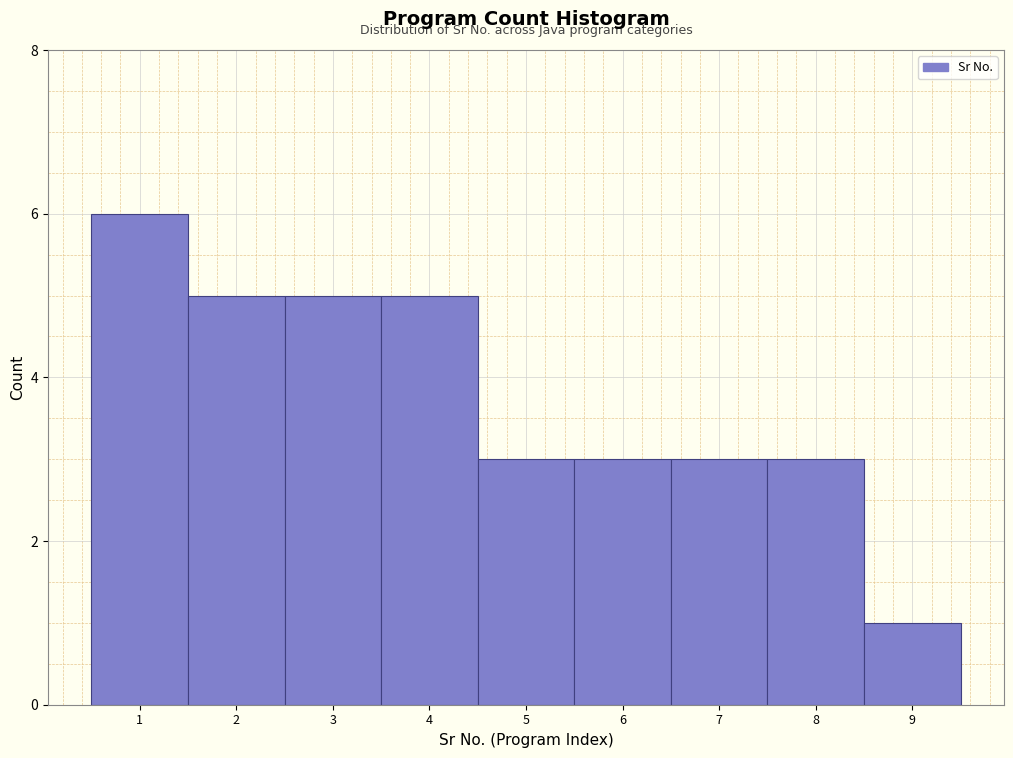

Reading left to right, transcribe this chart: for each bar, give the range it covers on the x-axis and its height. The values are not printed on the chart, so give them approximately, as read against the axis.

0.5 to 1.5: 6
1.5 to 2.5: 5
2.5 to 3.5: 5
3.5 to 4.5: 5
4.5 to 5.5: 3
5.5 to 6.5: 3
6.5 to 7.5: 3
7.5 to 8.5: 3
8.5 to 9.5: 1